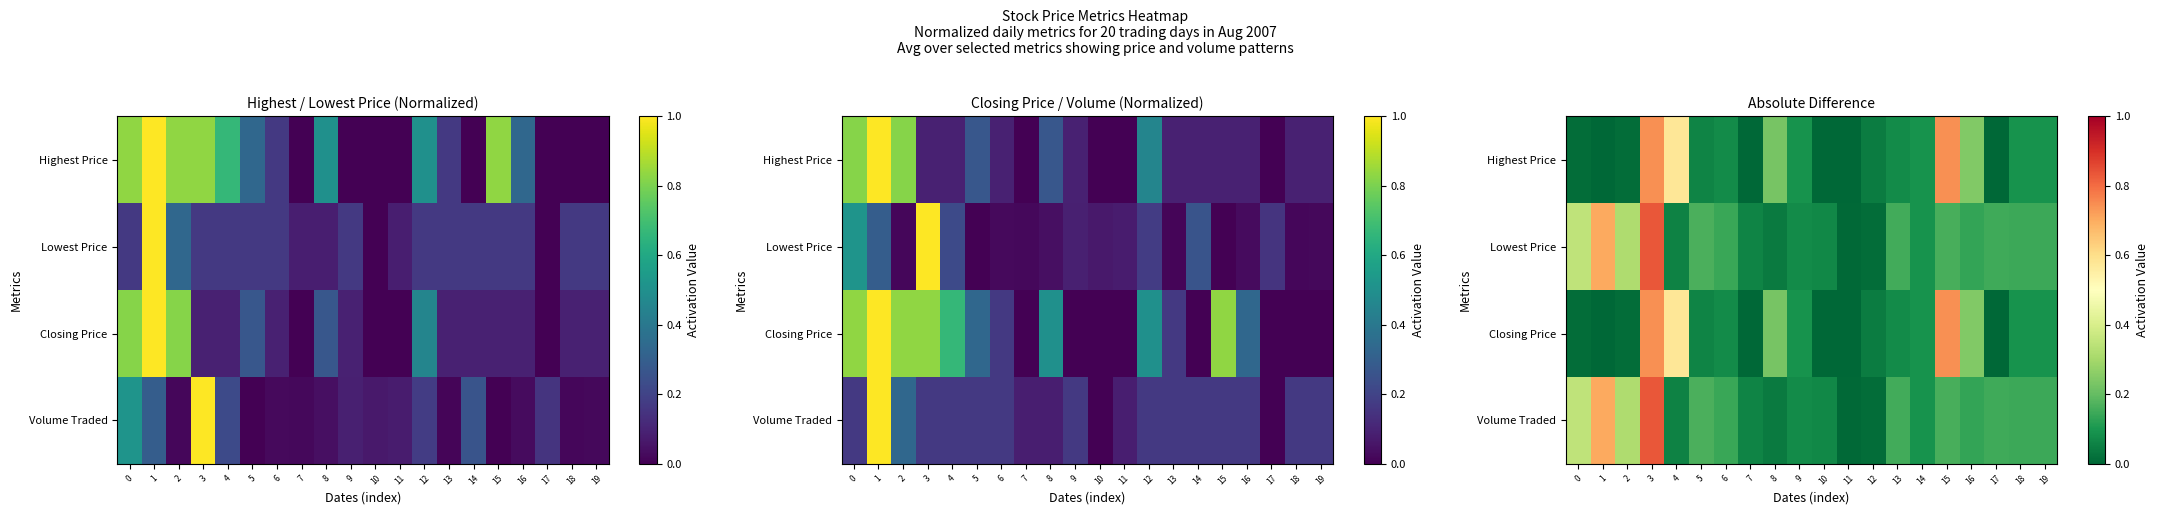

What is the difference between the maximum and minimum values in the Lowest Price series?

0.8